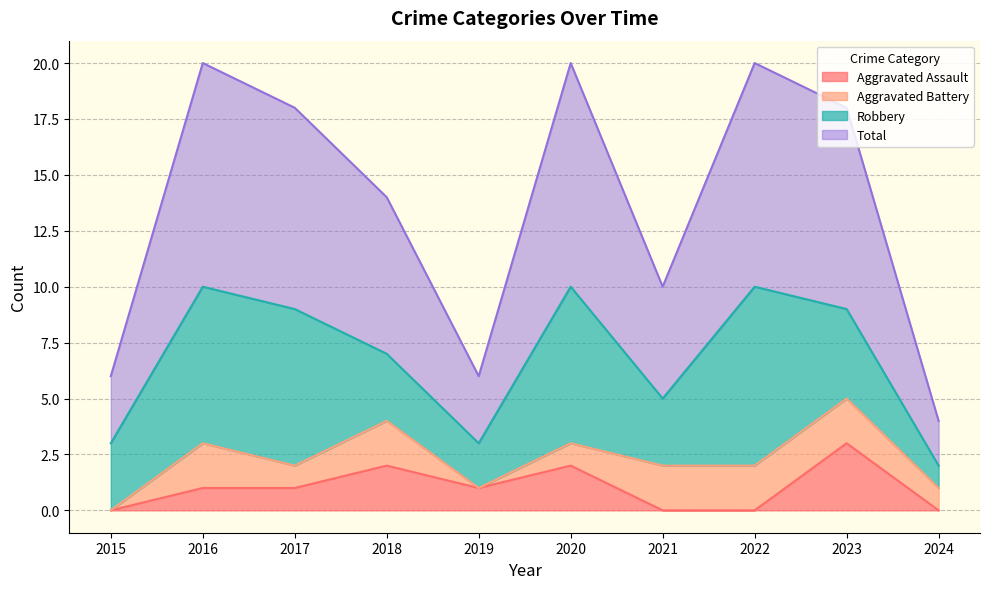

At how many categories does at least one series exceed 7?

5